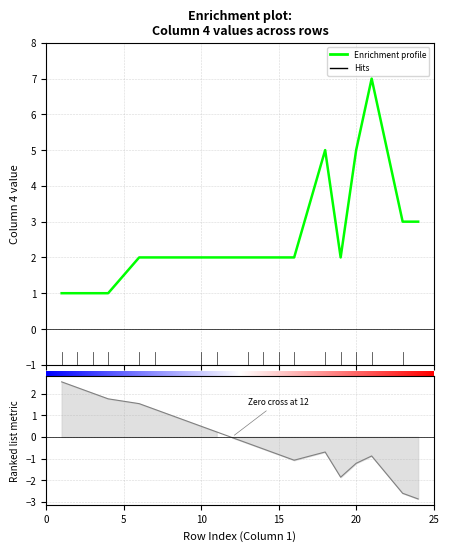

What is the label of the 11th point from the left?

10